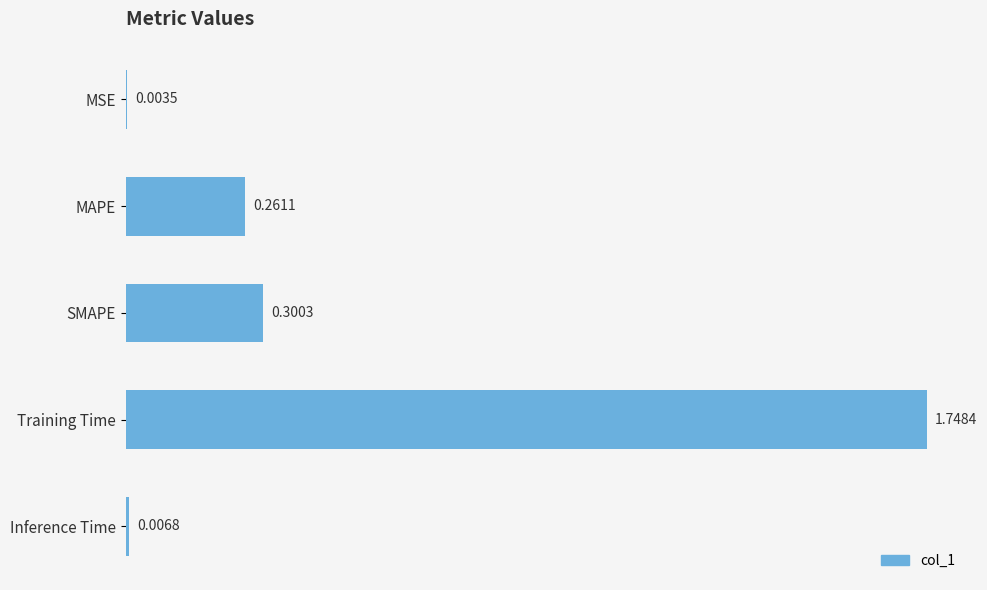

Count the number of categories in the chart.

5